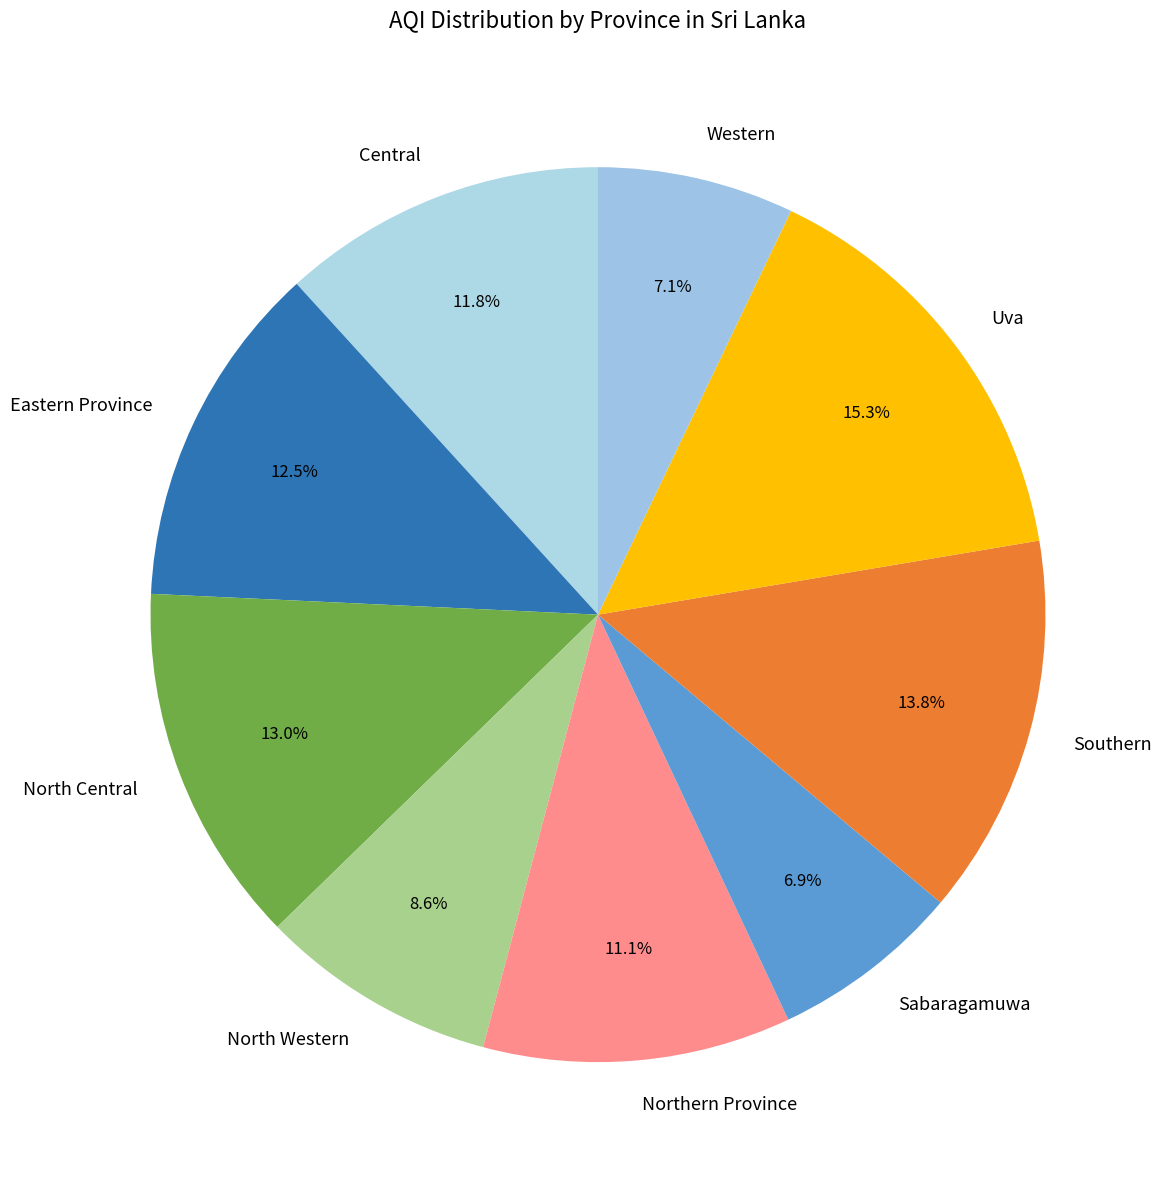

What percentage is the Western slice, to the nearest percent?

7%